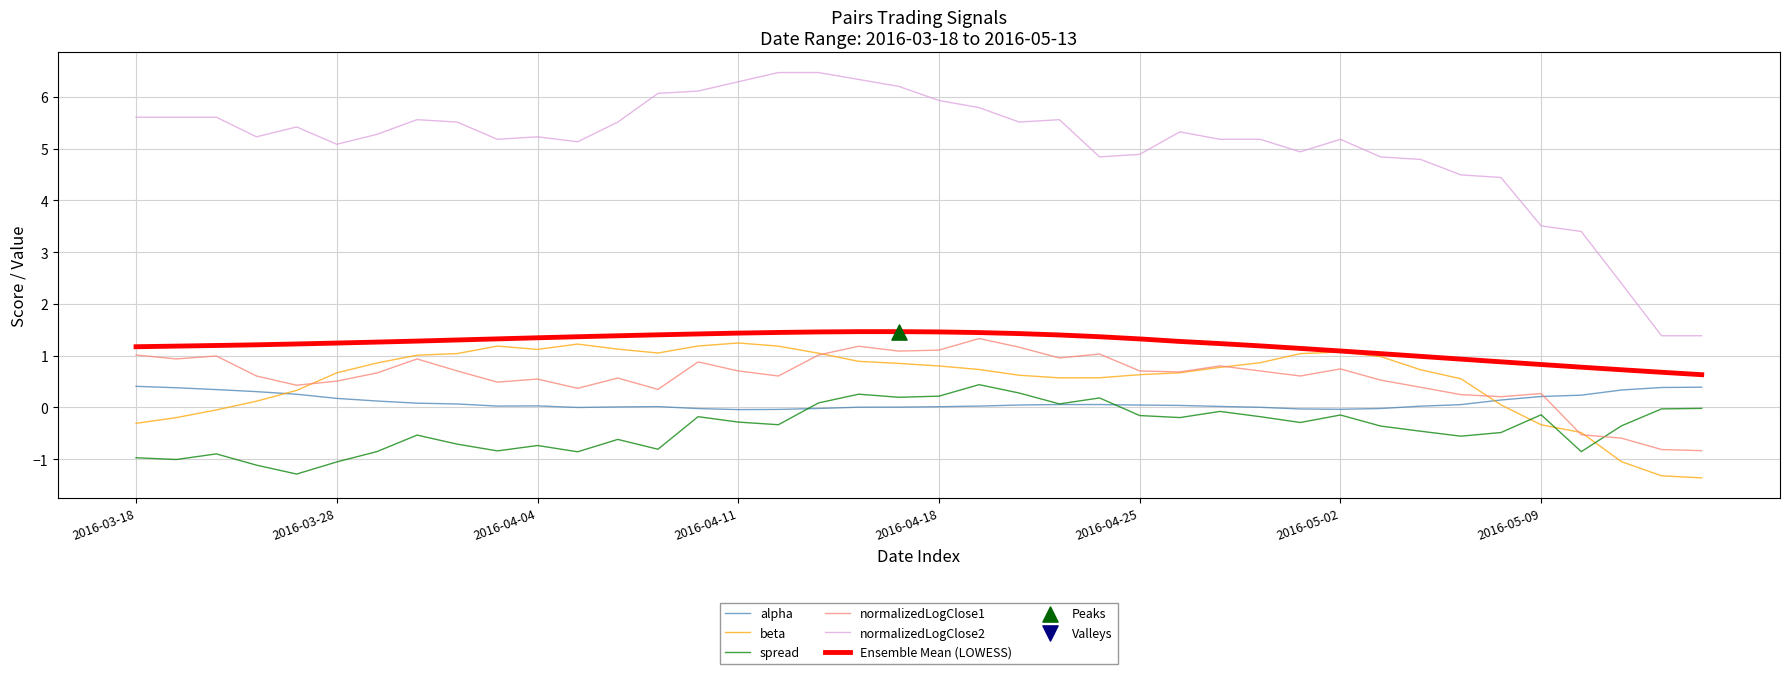

Which series has the widest spread of values?

normalizedLogClose2